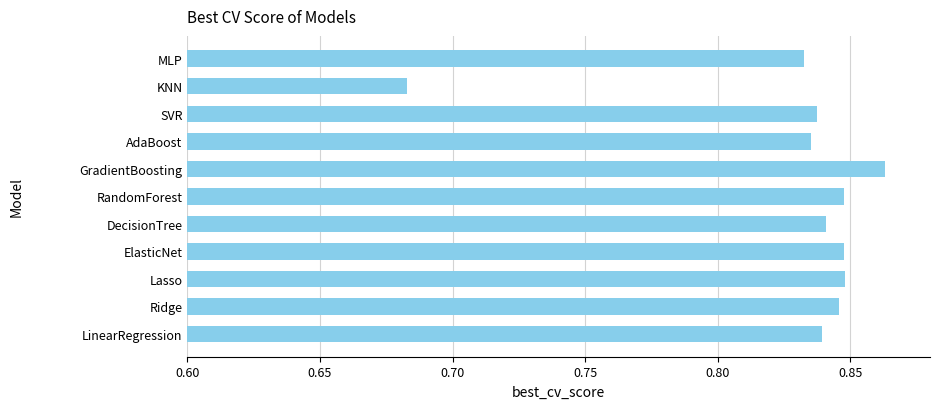

At which label is the value closest to 0?

KNN